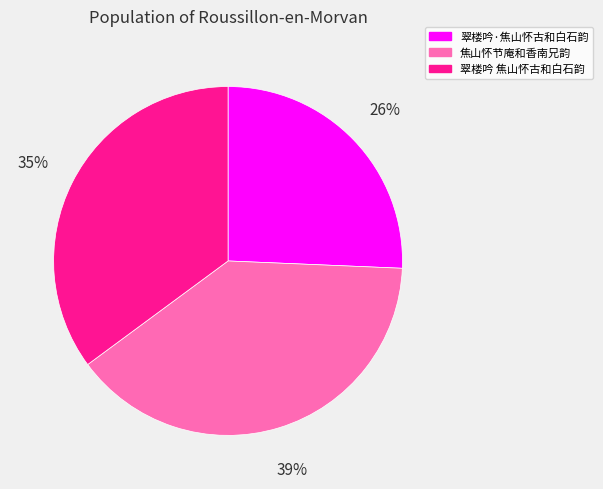

True or false: 翠楼吟·焦山怀古和白石韵 accounts for 12% of the total.

False